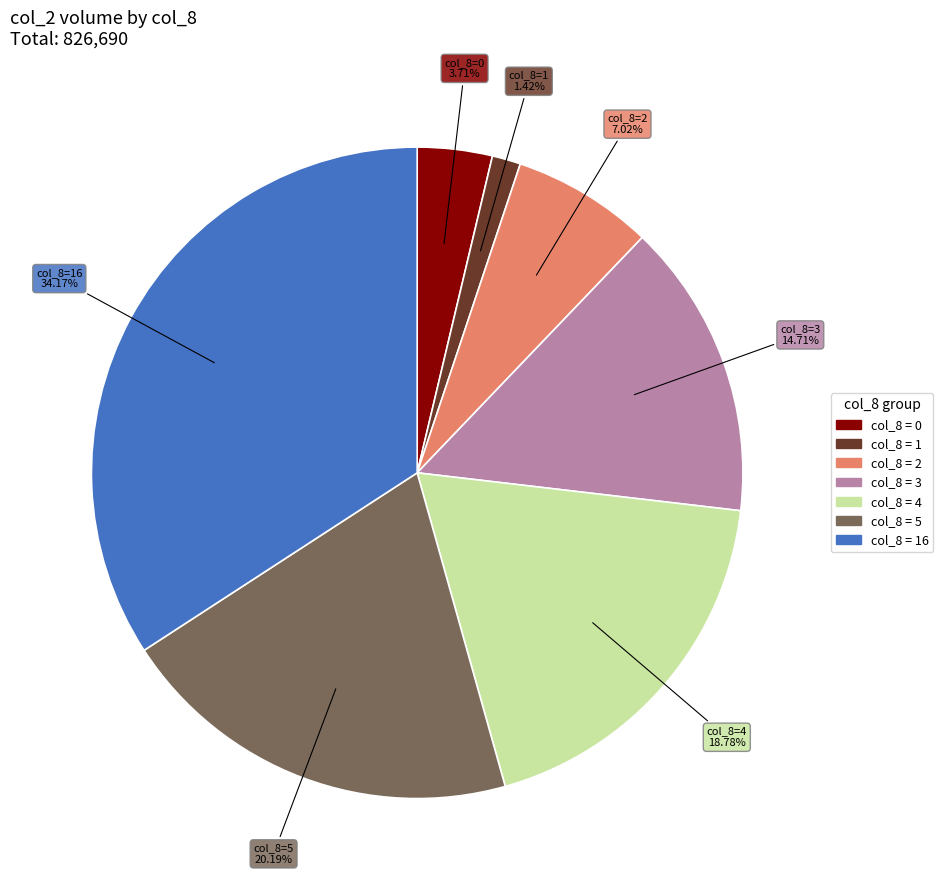

Does any single category account for the majority?

No